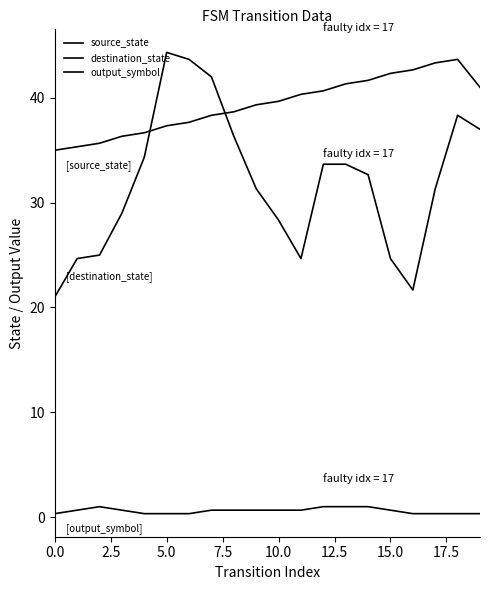

How many interior local peaks does the output_symbol series have?

1